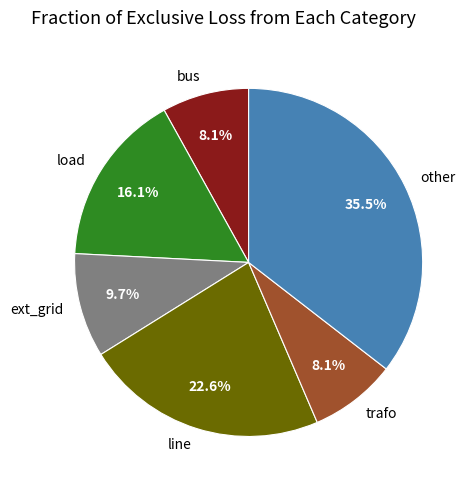

What percentage is NOT represented by ext_grid?

90.3%